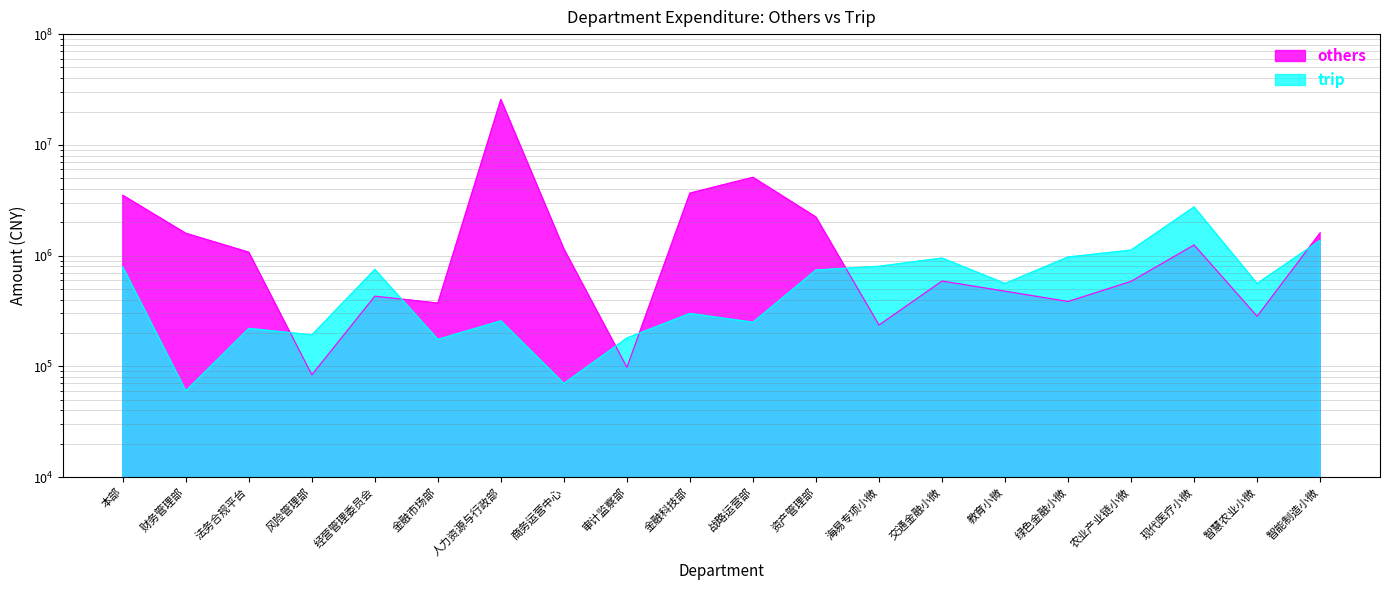

Reading left to right, what are all the values shown in this chart?

others: 3500000.0	1589000.0	1071334.0	83800.0	430000.0	372100.0	25705260.7	1149000.0	98000.0	3665000.0	5087000.0	2227334.0	236000.0	589000.0	476800.0	384928.0	585000.0	1248000.0	283000.0	1602000.0
trip: 790000.0	60000.0	220000.0	192000.0	750000.0	175000.0	257332.0	70000.0	180000.0	300000.0	250000.0	740000.0	800000.0	950000.0	560000.0	970835.5	1120000.0	2750000.0	560000.0	1370000.0